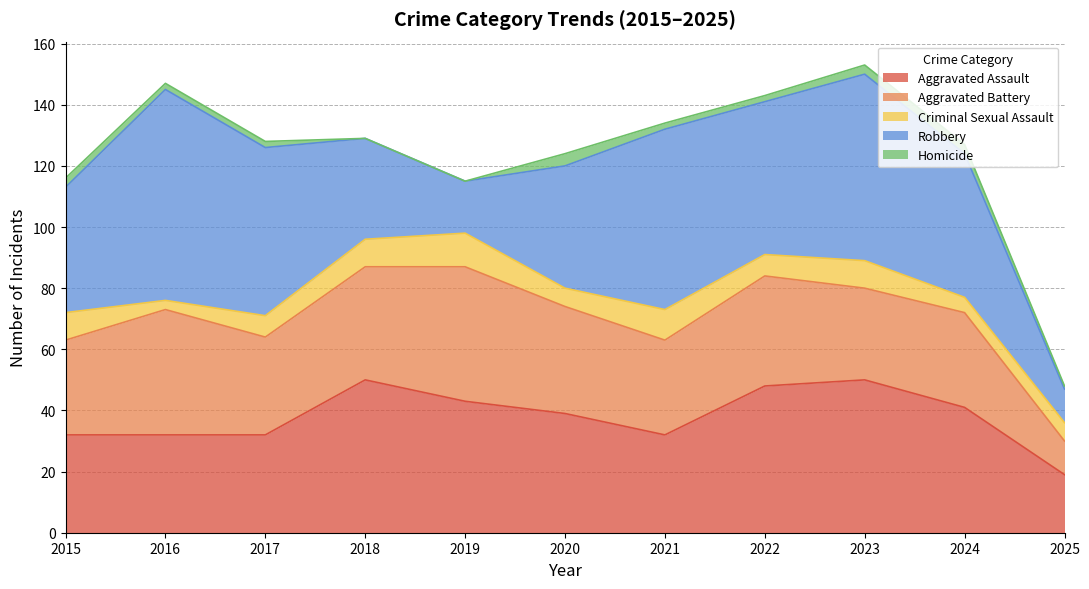

Rank the series at 2022 from highest to lowest value.

Robbery, Aggravated Assault, Aggravated Battery, Criminal Sexual Assault, Homicide